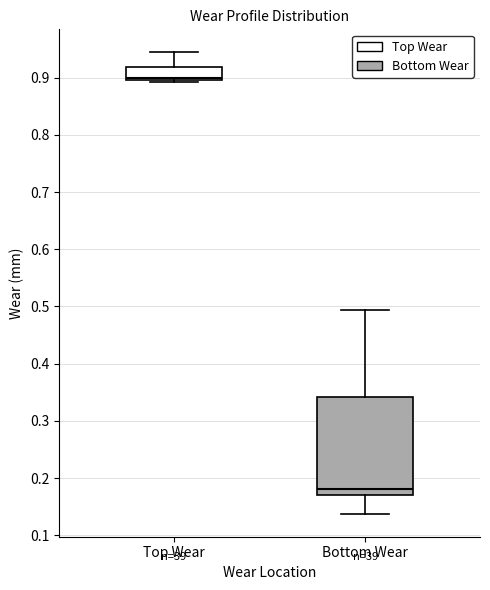

Where is the lower edge of the box for Top Wear on the y-axis? The values are not printed on the chart, so give them approximately, as read against the axis.

0.90